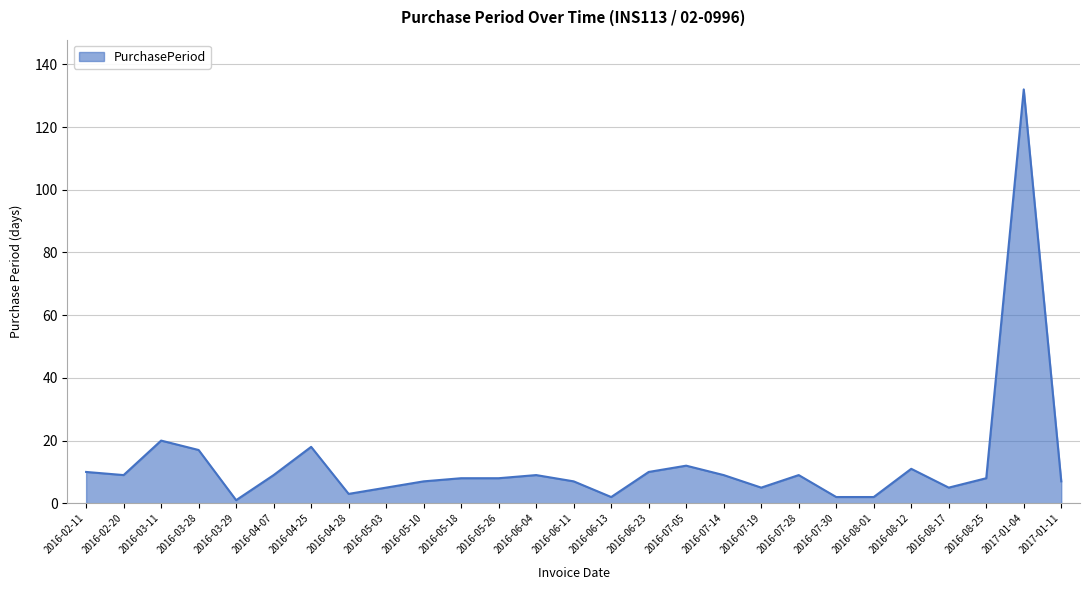

At which category does the chart reach its peak across all series?

2017-01-04